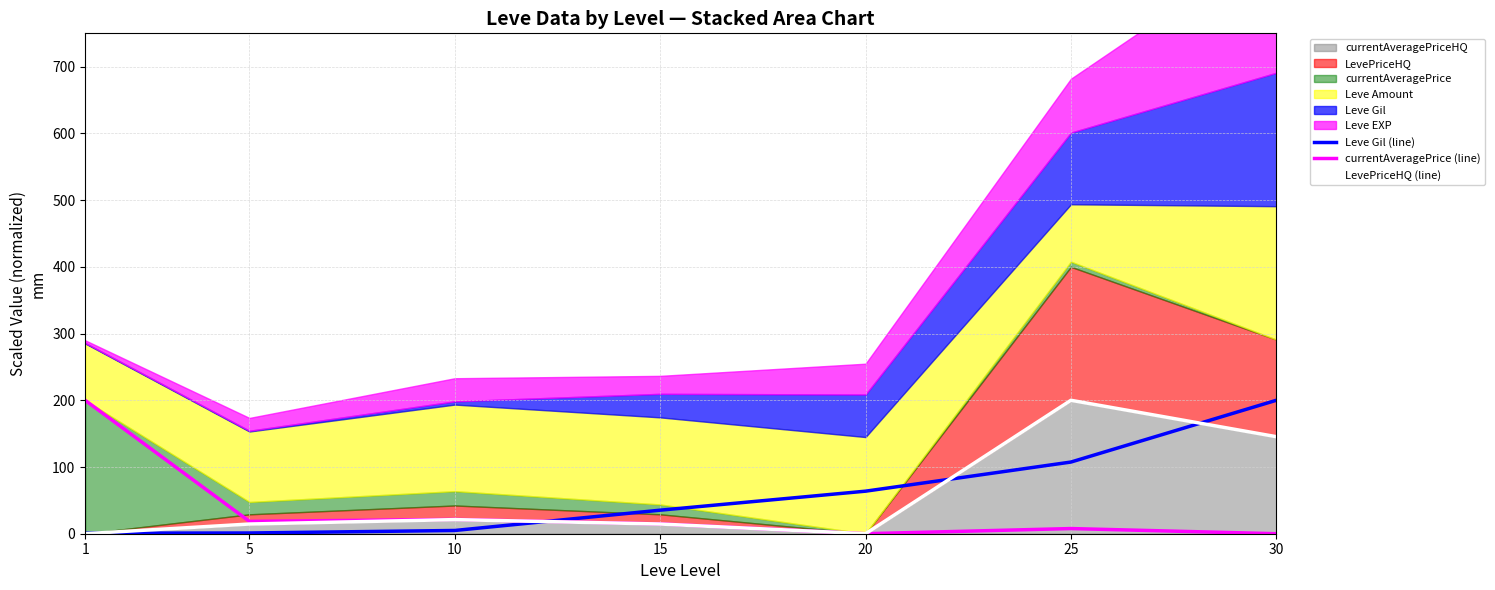

Reading right to left, extract all data points from this chart.

Leve Gil (line): 200.0	107.4	63.8	35.3	4.9	1.1	0.8
currentAveragePrice (line): 0.0	7.7	0.0	14.7	21.4	18.5	200.0
LevePriceHQ (line): 145.5	200.0	0.0	14.5	21.2	14.5	0.0